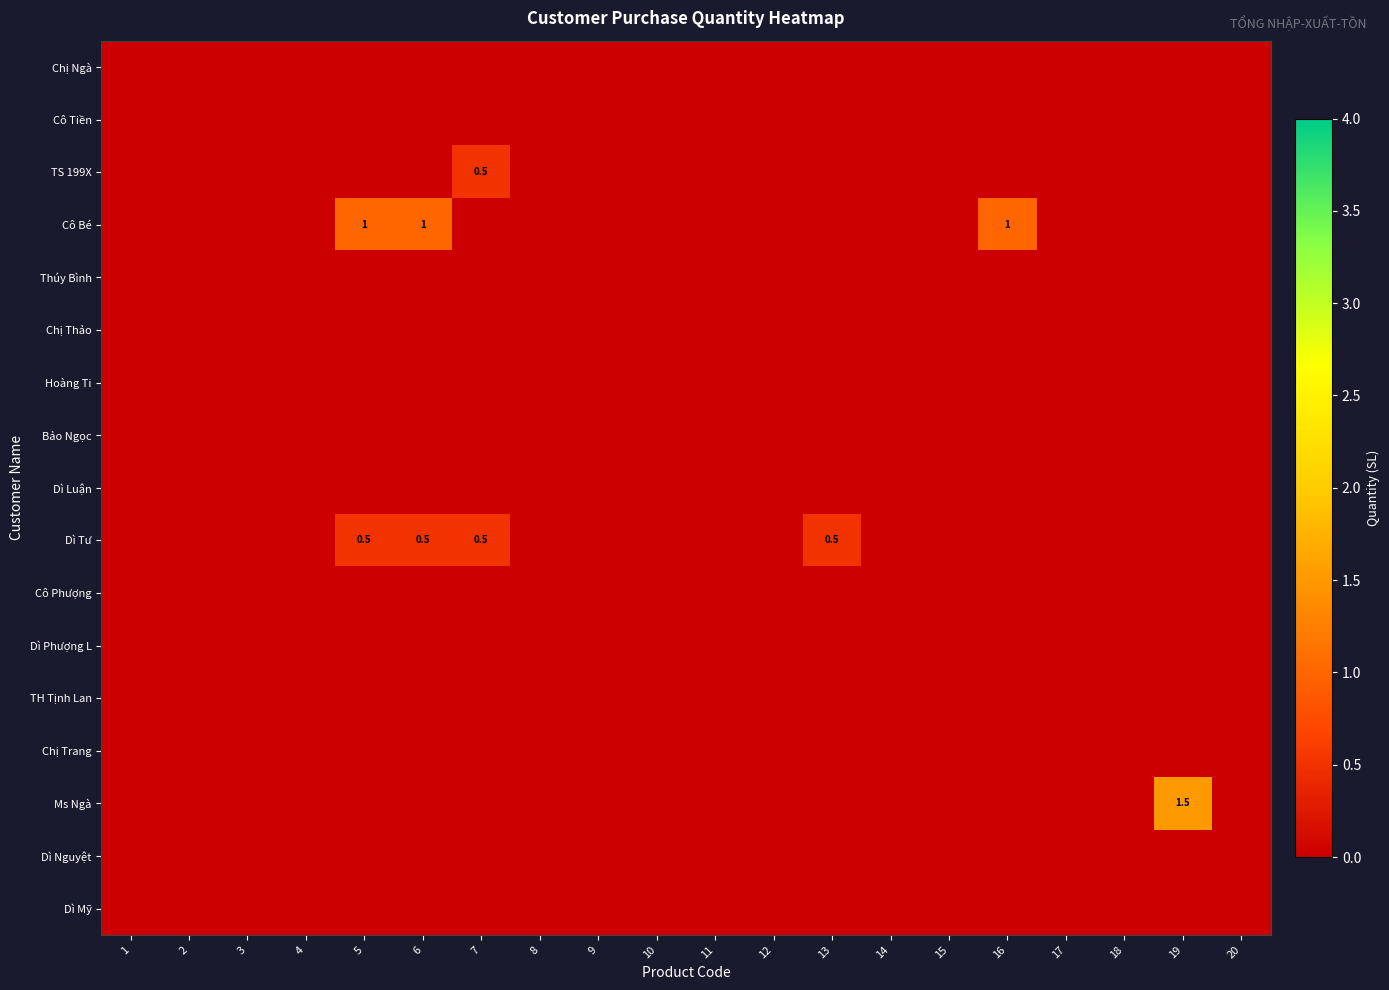

Where is TH Tịnh Lan nearest to the value 0?

1